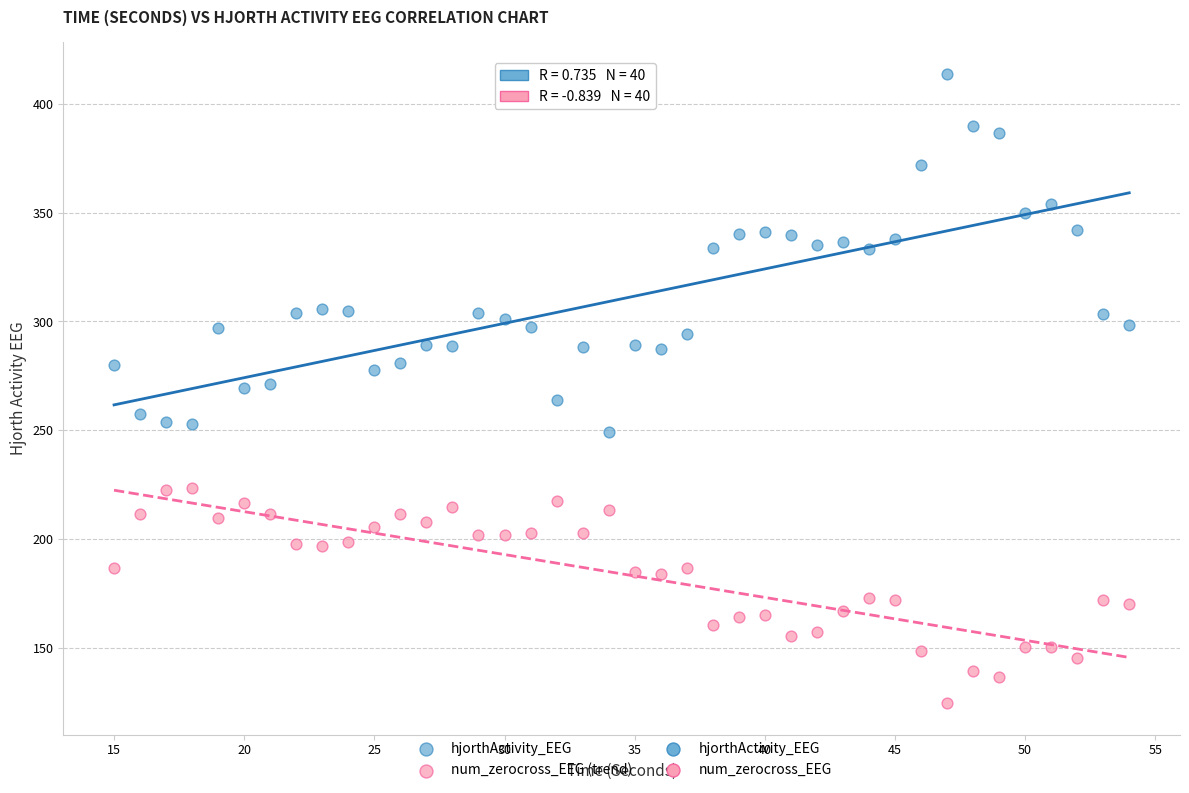

Which series contains the lowest Y value?

num_zerocross_EEG (trend)